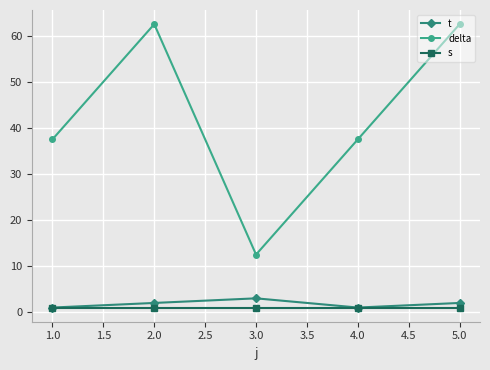

At how many categories does at least one series exceed 21?

4